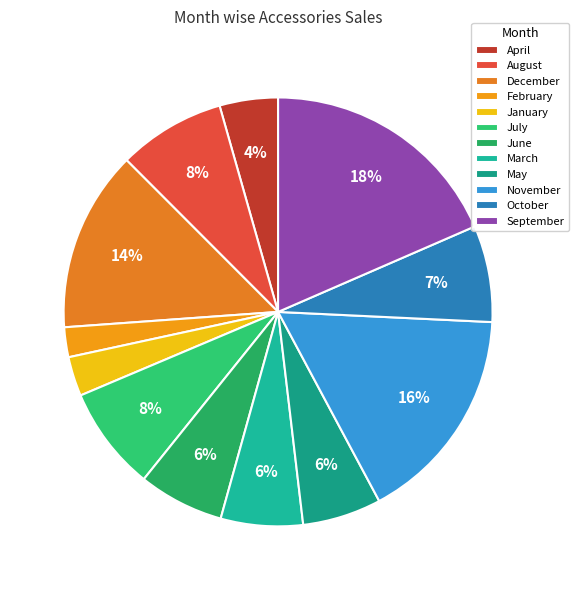

Which category has the smallest portion of the pie?

February